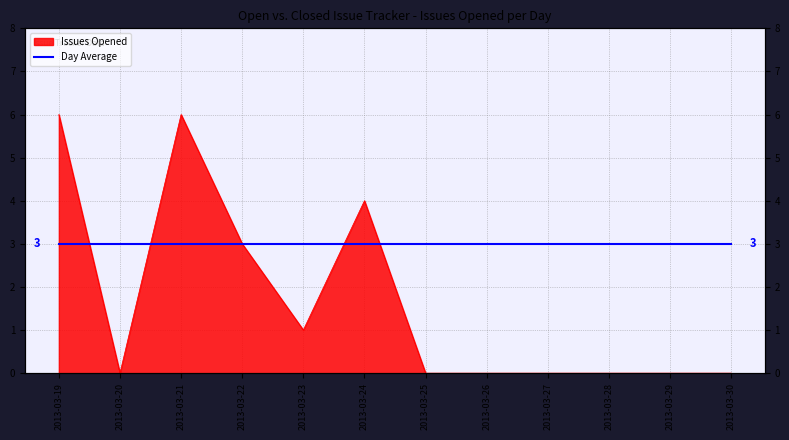

What is the difference between the values at 2013-03-28 and 2013-03-21?

6